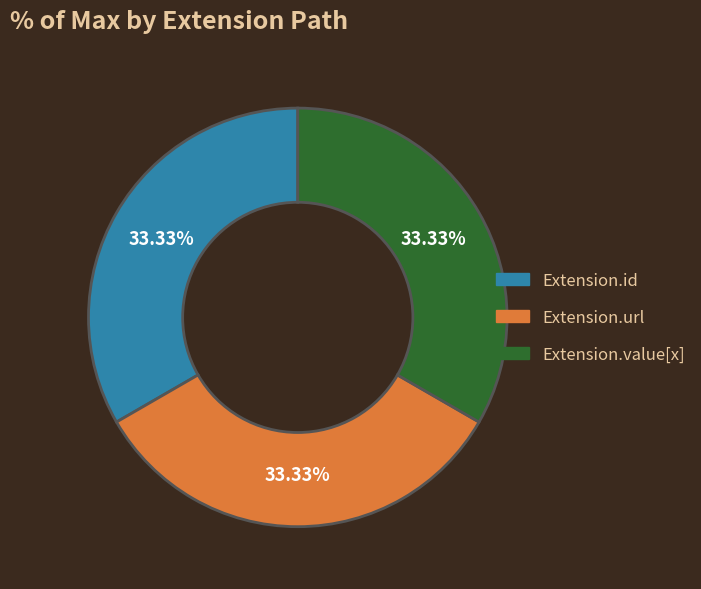

Does Extension.url represent more than half of the total?

No